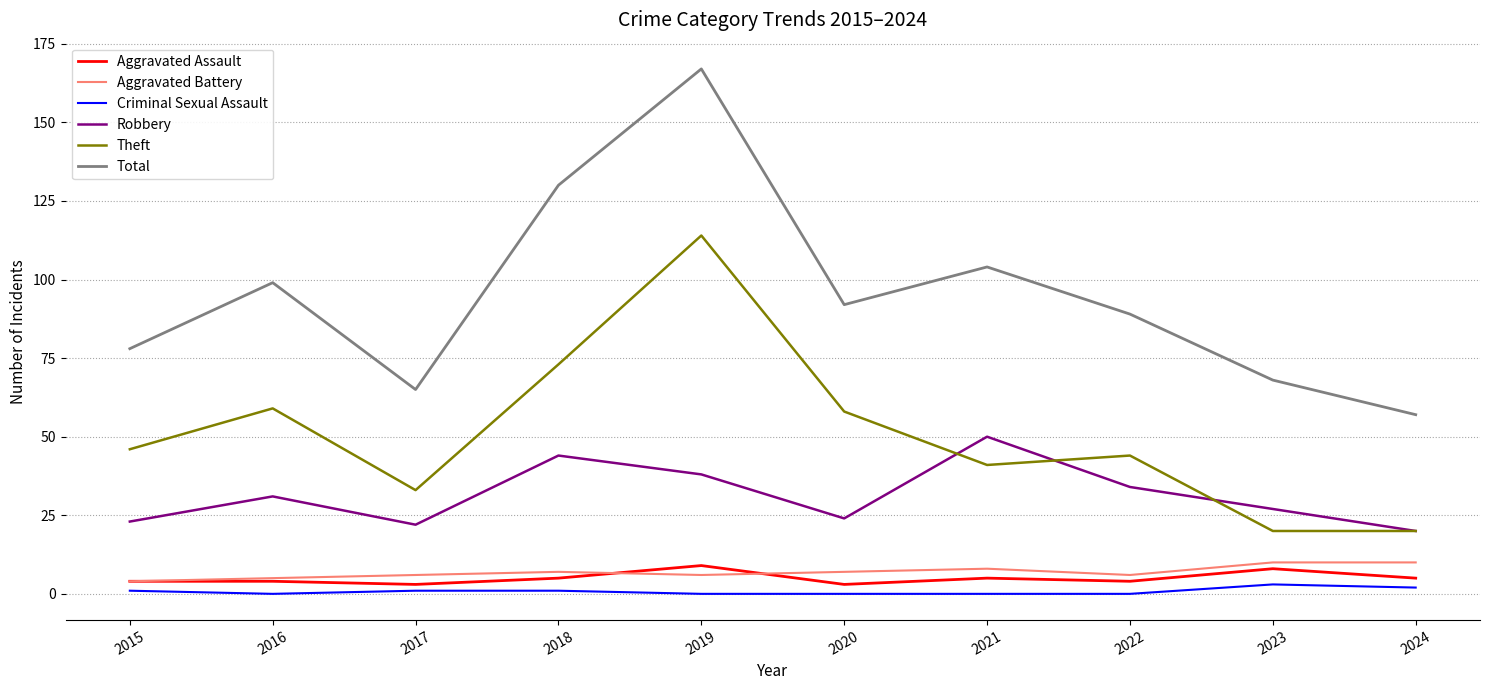

Reading right to left, extract all data points from this chart.

Aggravated Assault: 5	8	4	5	3	9	5	3	4	4
Aggravated Battery: 10	10	6	8	7	6	7	6	5	4
Criminal Sexual Assault: 2	3	0	0	0	0	1	1	0	1
Robbery: 20	27	34	50	24	38	44	22	31	23
Theft: 20	20	44	41	58	114	73	33	59	46
Total: 57	68	89	104	92	167	130	65	99	78